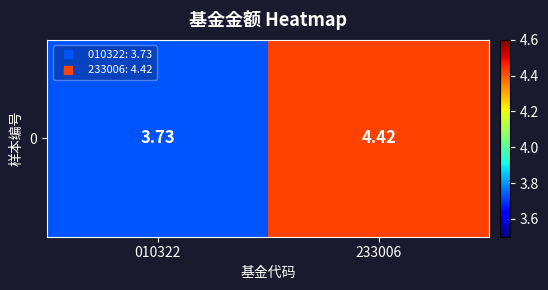

At which label does the data first exceed 4?

233006